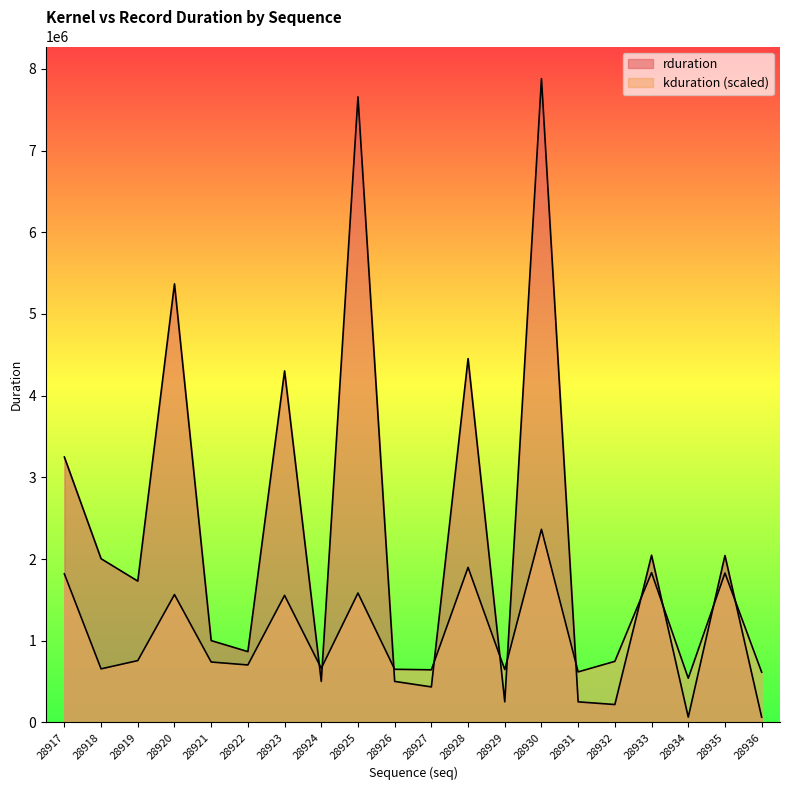

What is the spread (max minus min) of values at 28921?

262549.6